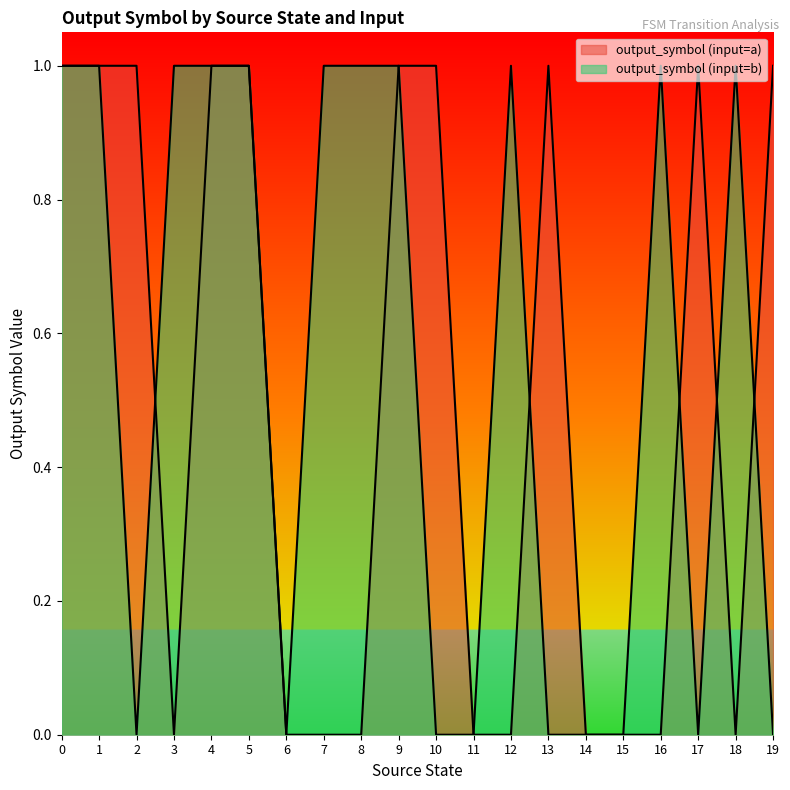

Reading left to right, extract all data points from this chart.

output_symbol (input=a): 1	1	1	0	1	1	0	0	0	1	1	0	0	1	0	0	0	1	0	1
output_symbol (input=b): 1	1	0	1	1	1	0	1	1	1	0	0	1	0	0	0	1	0	1	0